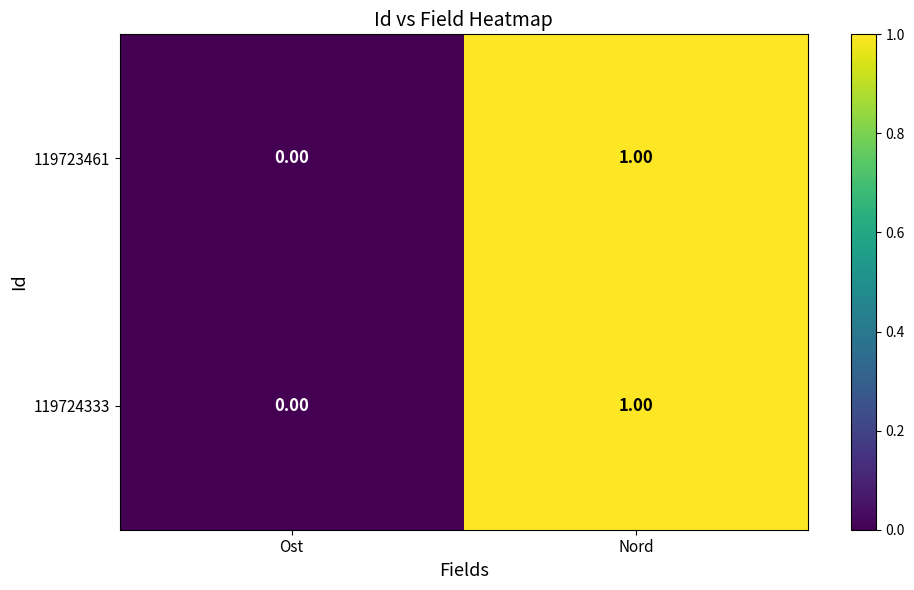

List the labels in order of 119724333 value, smallest first.

Ost, Nord